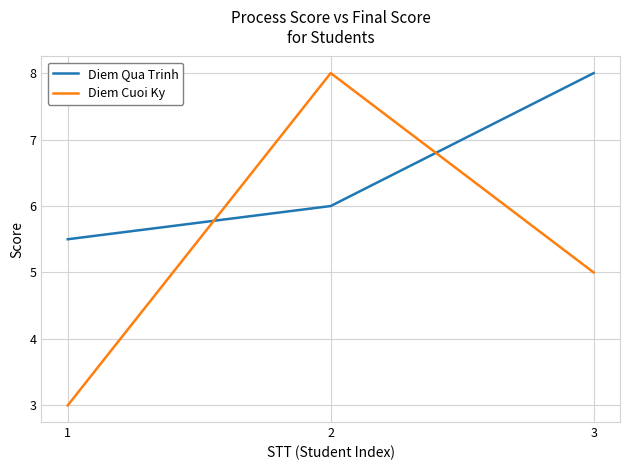

What is the sum of the Diem Qua Trinh values at 1 and 3?

13.5